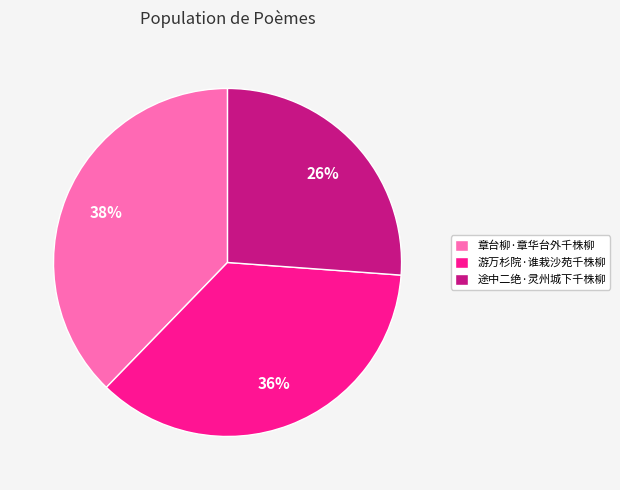

True or false: 章台柳·章华台外千株柳 accounts for 38% of the total.

True